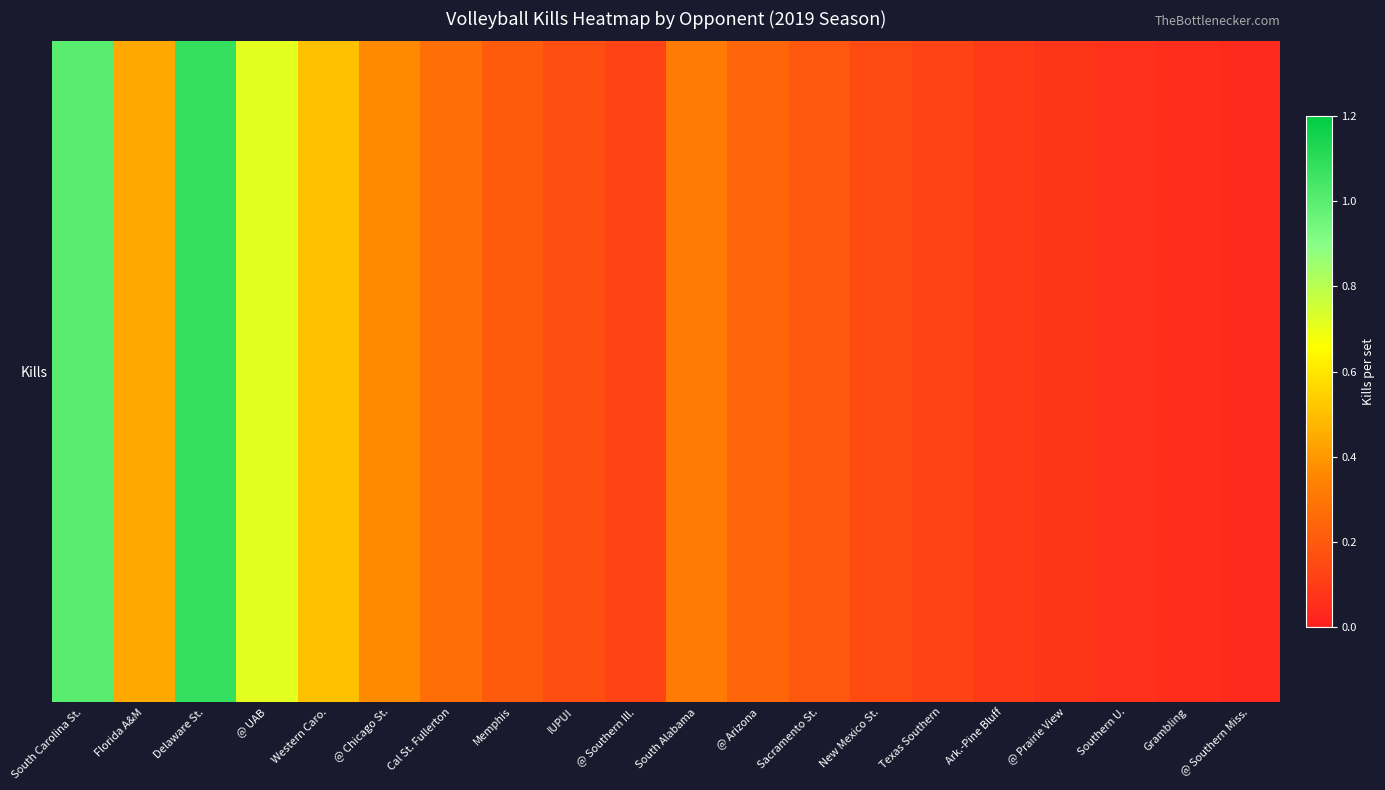

What is the maximum value shown in the chart?

1.1